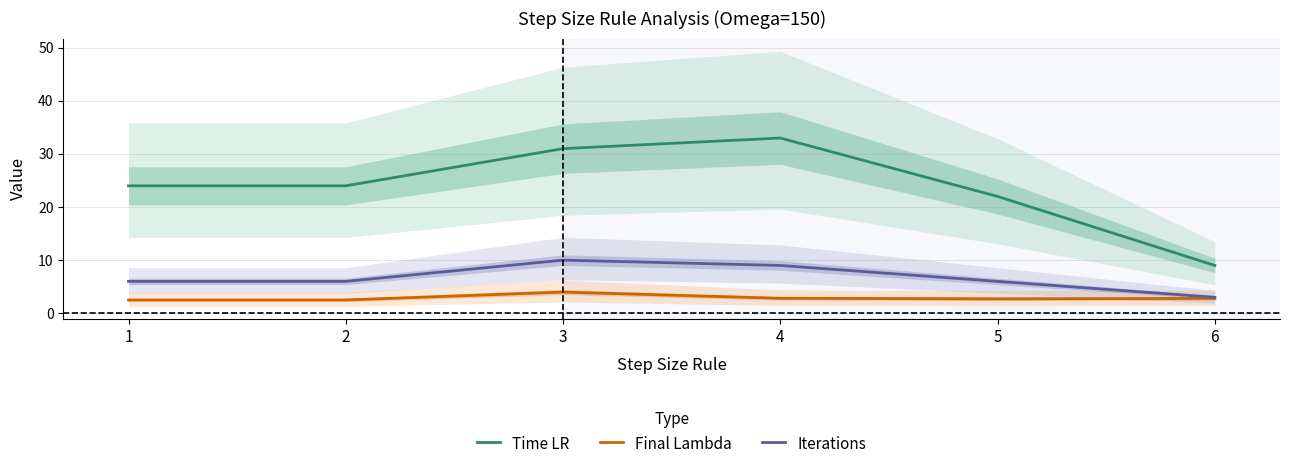

How many interior local peaks does the Final Lambda series have?

1